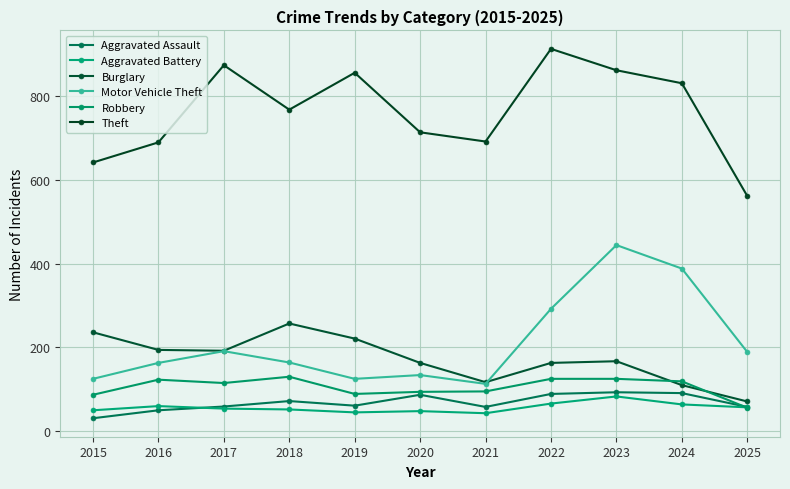

Does the chart have visible grid lines?

Yes